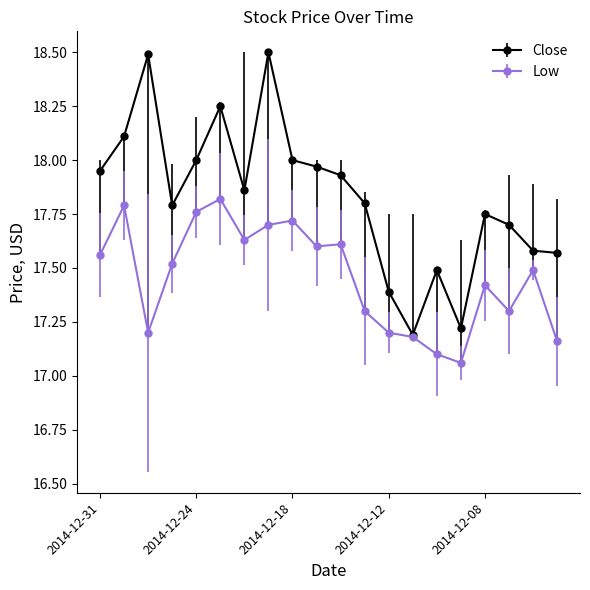

Which series has the largest range (max minus min)?

Close